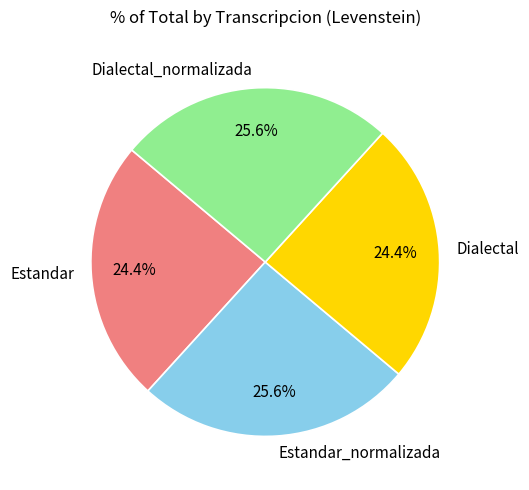

Is there any slice that represents more than half of the pie?

No